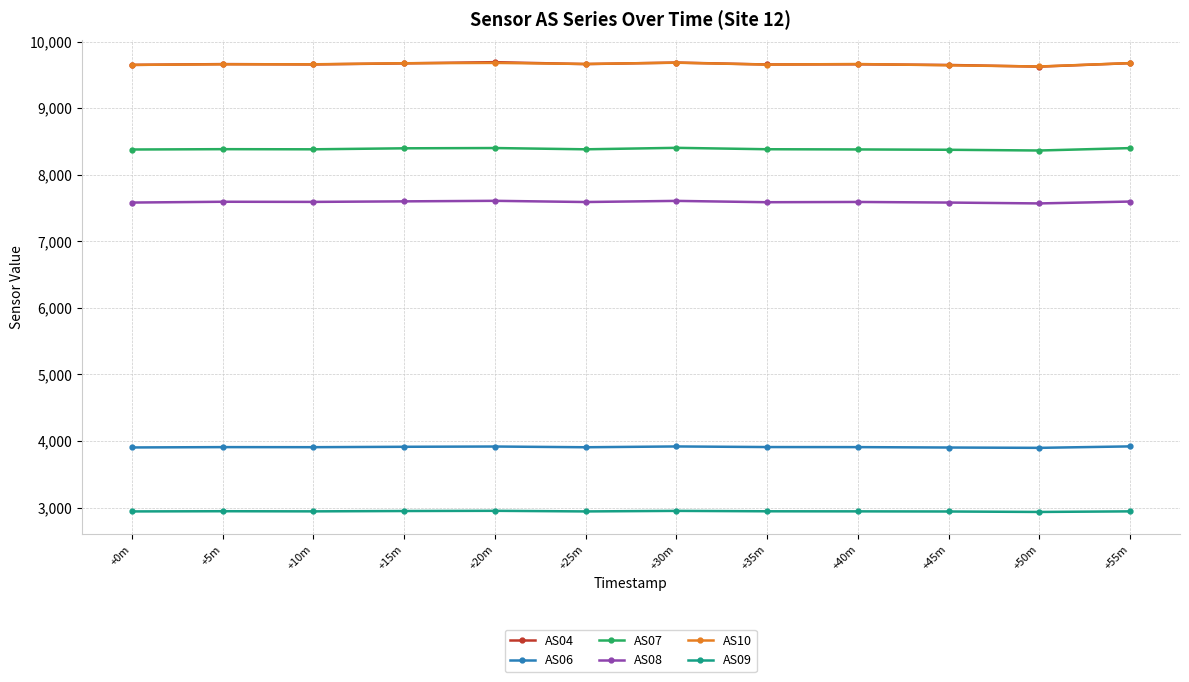

True or false: AS10 and AS09 intersect in this chart.

False